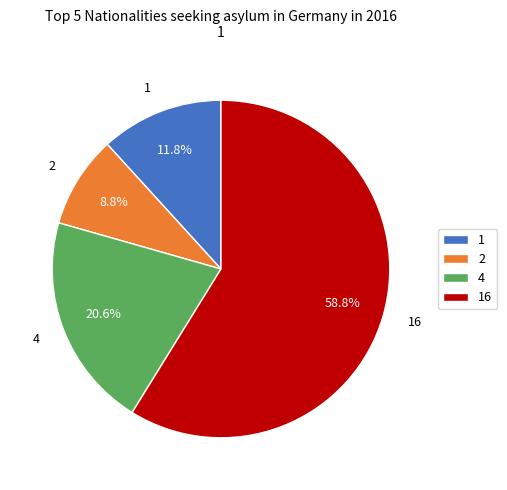

Rank the categories by value from lowest to highest.

2, 1, 4, 16